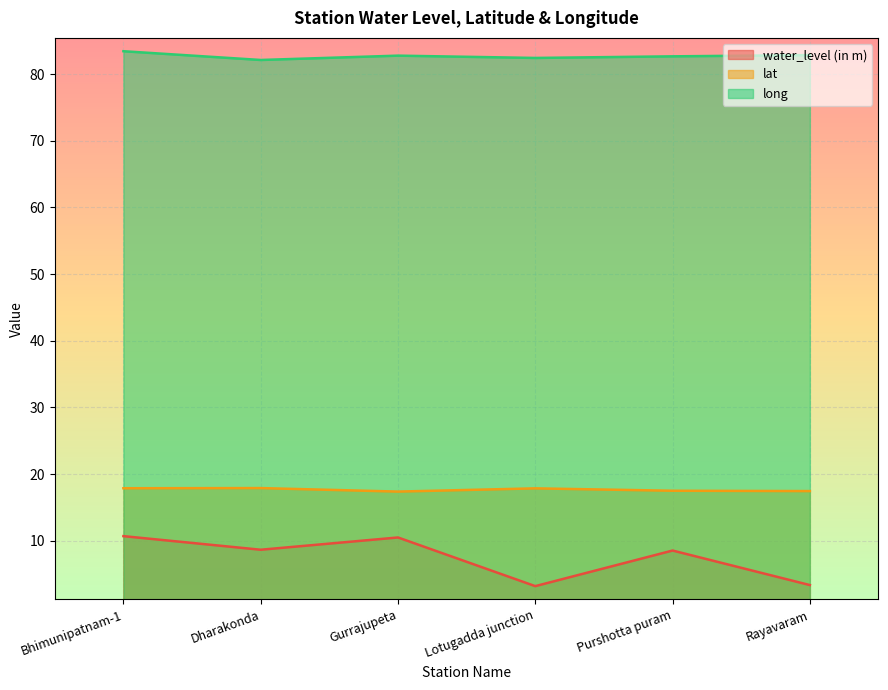

What is the difference between the maximum and minimum values in the long series?

1.3